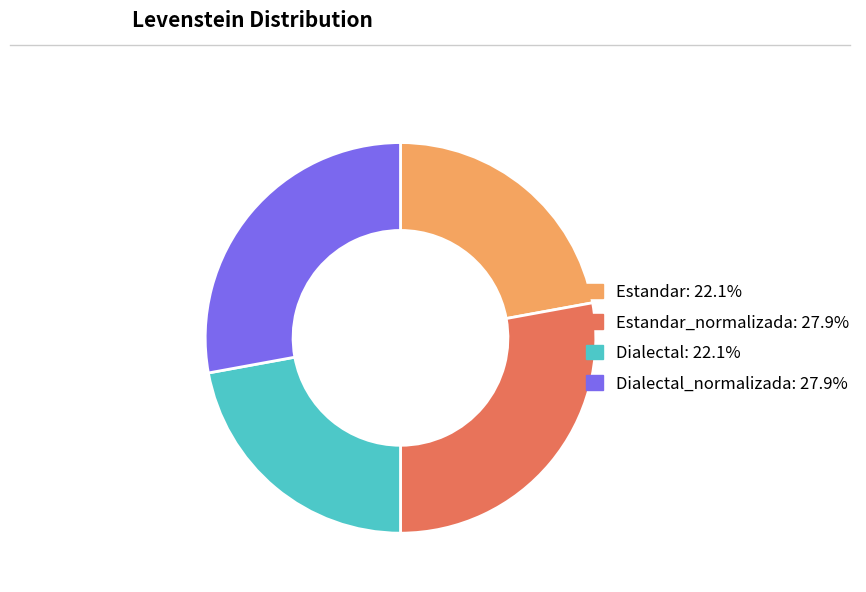

Is there any slice that represents more than half of the pie?

No